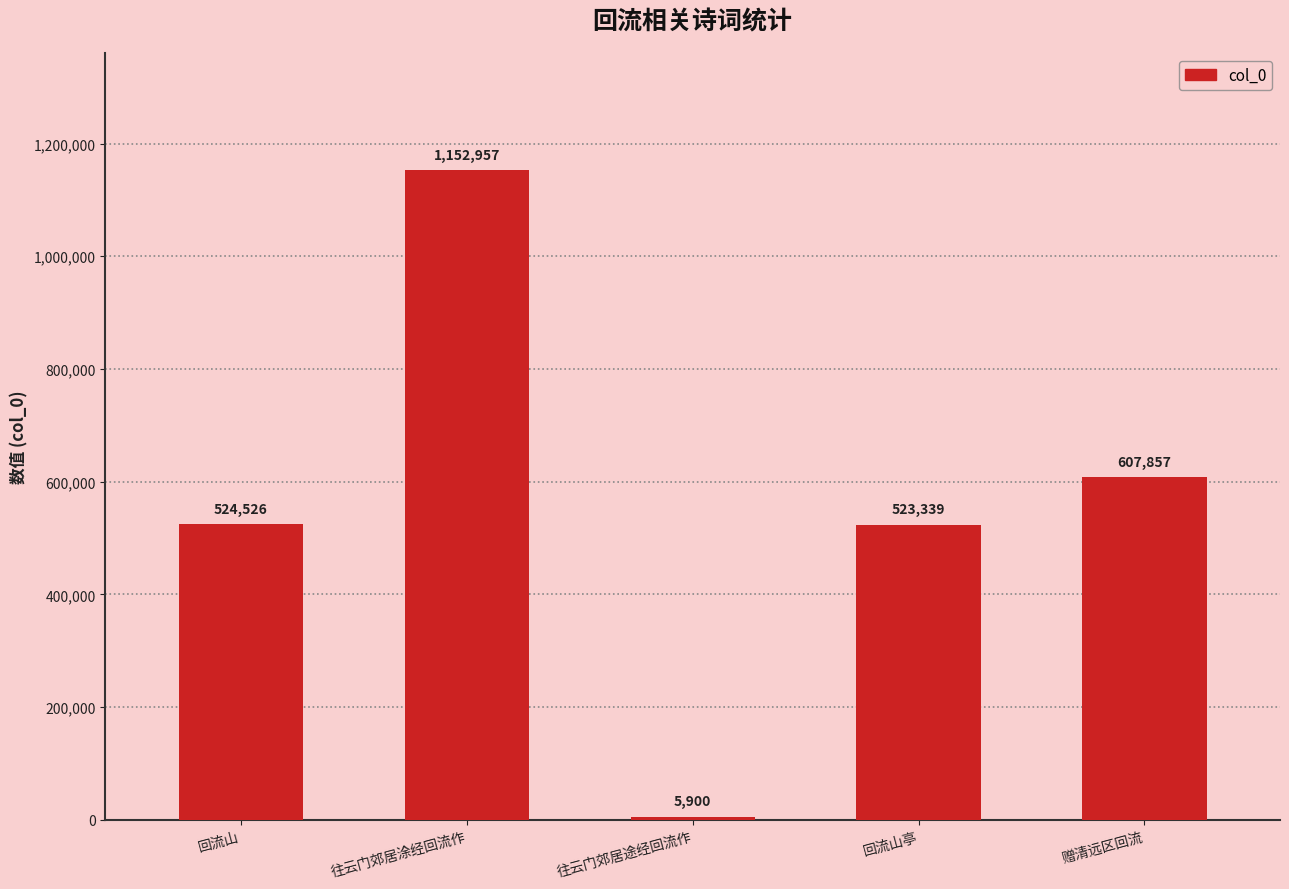

What is the value of the 4th bar from the left?

523339